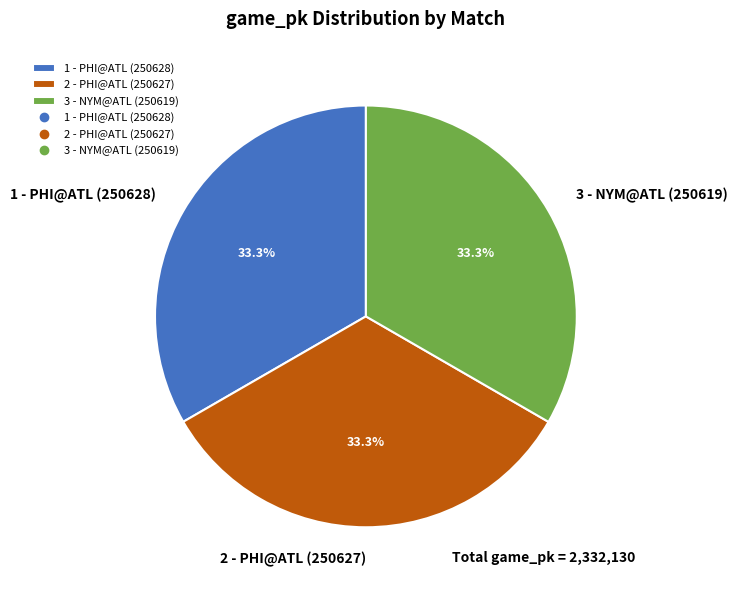

Count the number of slices in the pie.

3